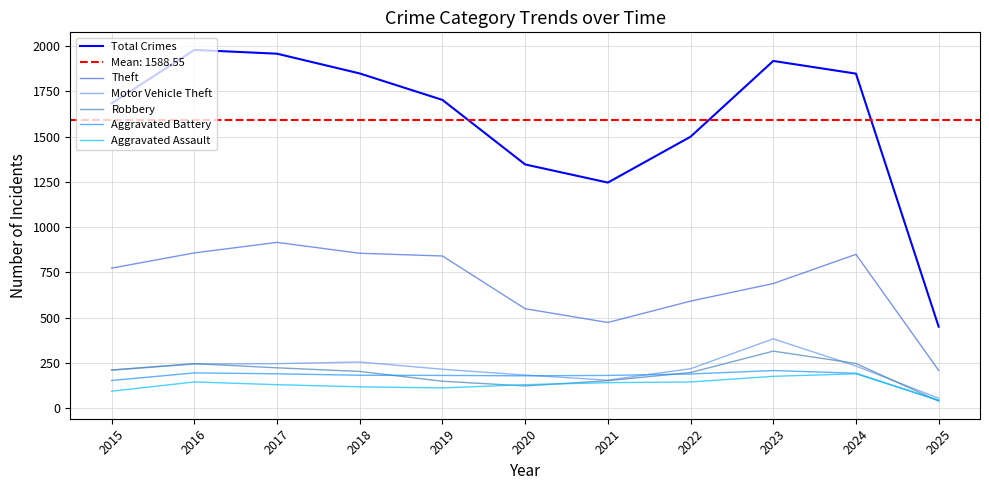

Reading left to right, what are all the values shown in this chart?

Total Crimes: 1683	1978	1957	1848	1702	1346	1246	1499	1917	1847	451
Theft: 774	858	916	856	841	550	474	592	689	850	210
Motor Vehicle Theft: 211	245	247	256	216	184	156	219	384	234	56
Robbery: 212	247	224	204	150	124	153	198	316	248	40
Aggravated Battery: 154	196	191	183	182	180	182	190	209	194	44
Aggravated Assault: 95	146	131	119	113	131	142	146	177	191	45